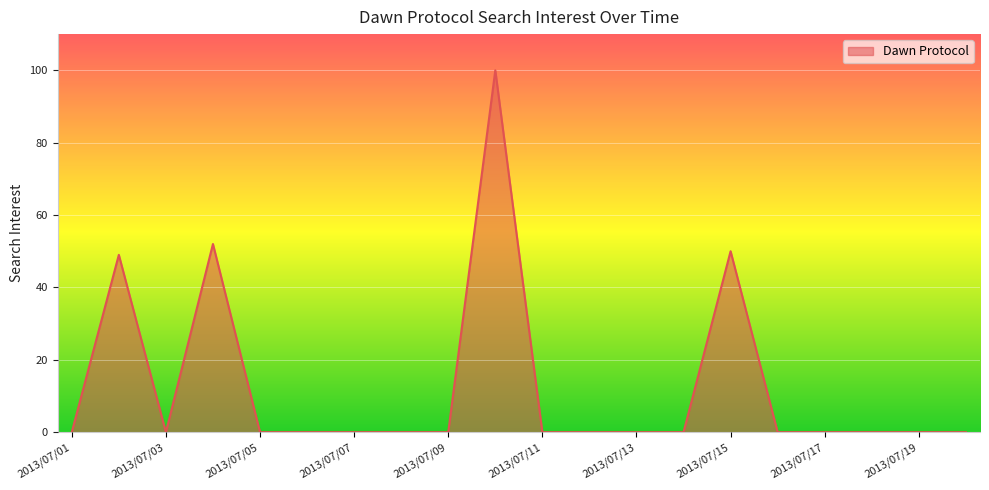

At which label is the value closest to 50?

2013/07/15